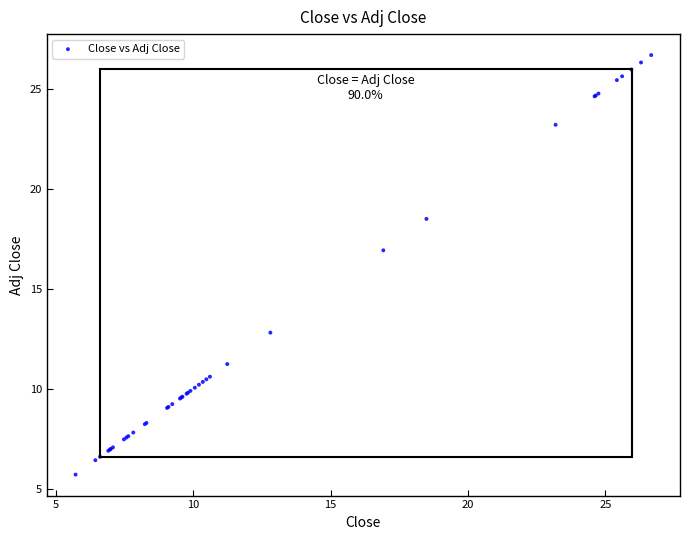

What Y value in the scatter plot is closest to 16?

16.9